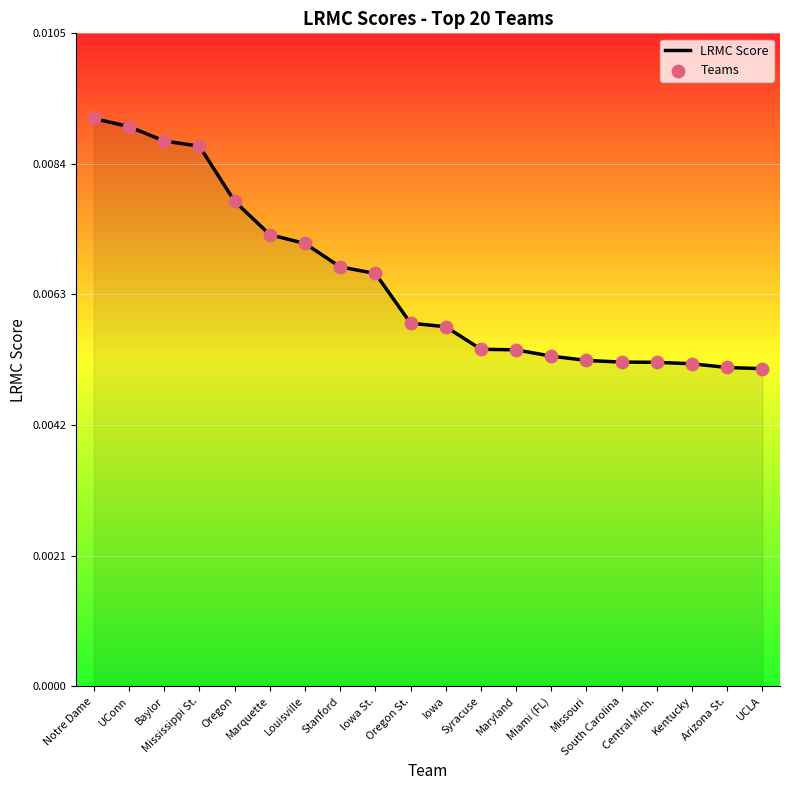

Between Missouri and Baylor, which is larger?

Baylor